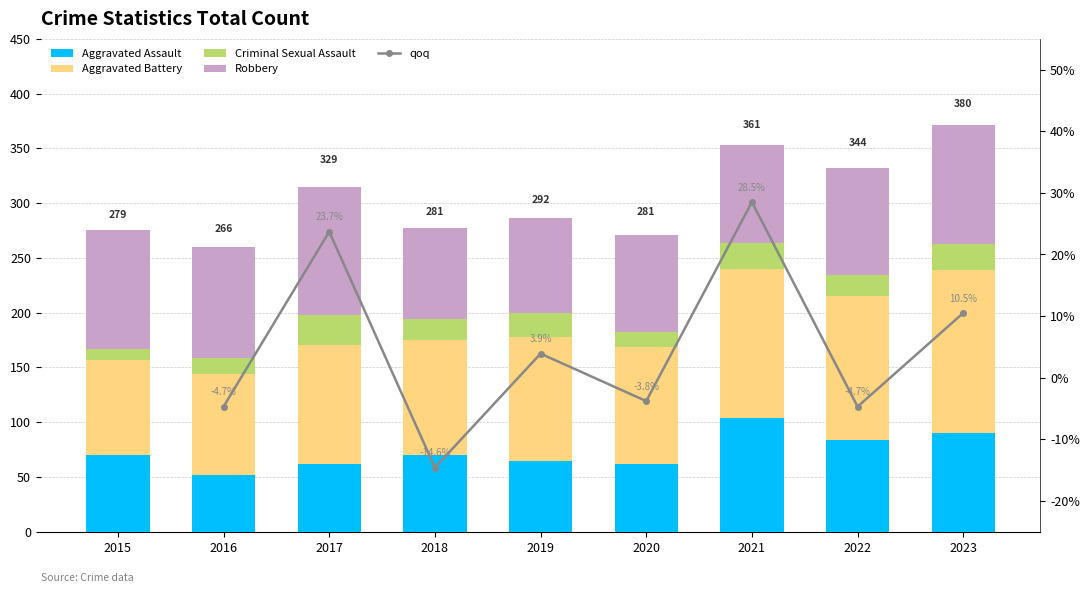

What is the total value across all series at 2023?

381.5